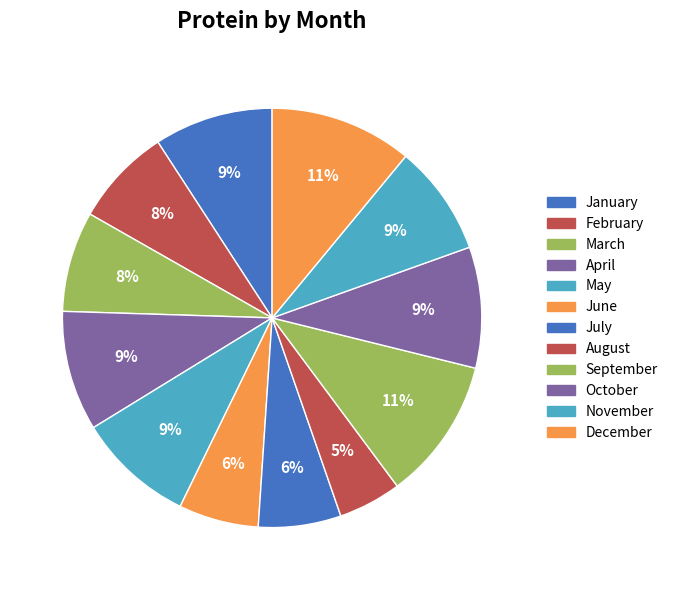

Which category has the biggest portion of the pie?

December